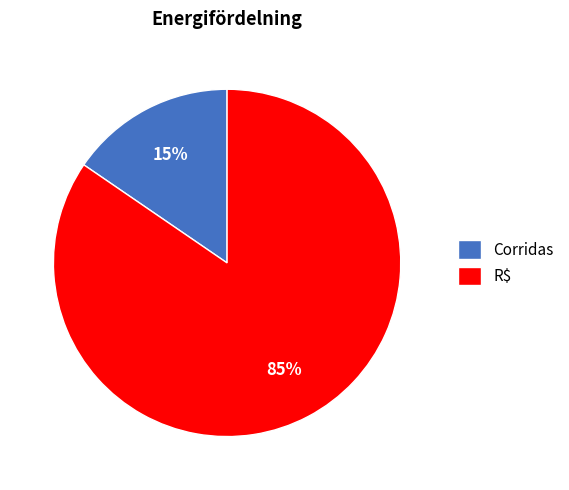

To the nearest percent, what portion does Corridas represent?

15%